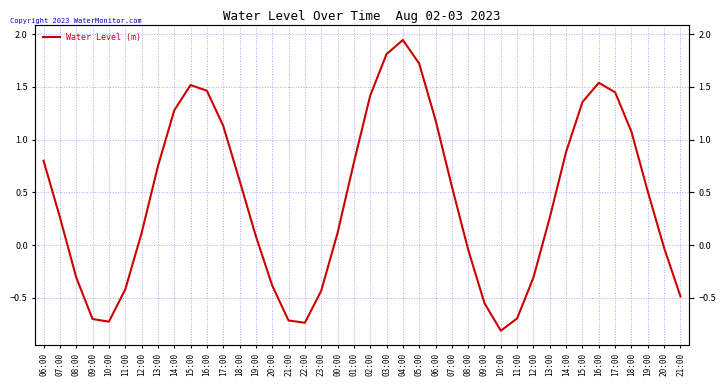

Reading left to right, extract all data points from this chart.

06:00=0.8	07:00=0.3	08:00=-0.3	09:00=-0.7	10:00=-0.7	11:00=-0.4	12:00=0.1	13:00=0.7	14:00=1.3	15:00=1.5	16:00=1.5	17:00=1.1	18:00=0.6	19:00=0.1	20:00=-0.4	21:00=-0.7	22:00=-0.7	23:00=-0.4	00:00=0.1	01:00=0.8	02:00=1.4	03:00=1.8	04:00=1.9	05:00=1.7	06:00=1.2	07:00=0.6	08:00=-0.0	09:00=-0.6	10:00=-0.8	11:00=-0.7	12:00=-0.3	13:00=0.3	14:00=0.9	15:00=1.4	16:00=1.5	17:00=1.4	18:00=1.1	19:00=0.5	20:00=-0.0	21:00=-0.5